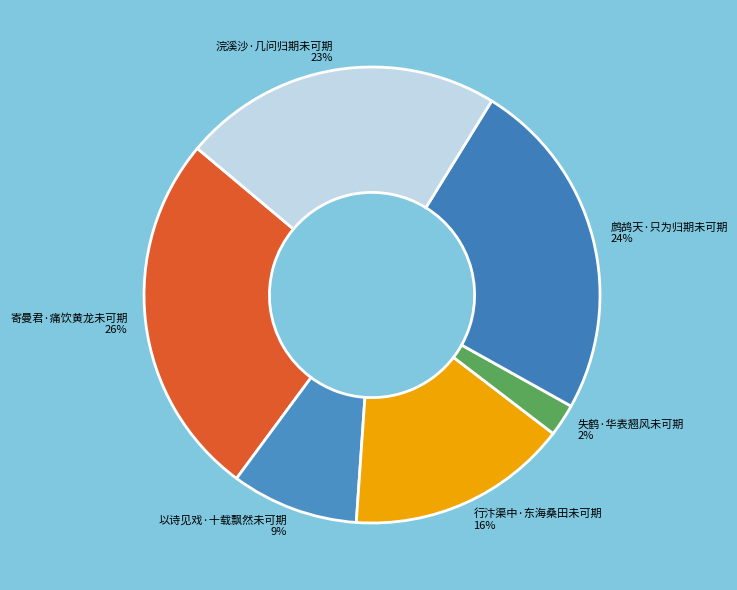

To the nearest percent, what is the difference between the largest and smallest slice percentages?

24%